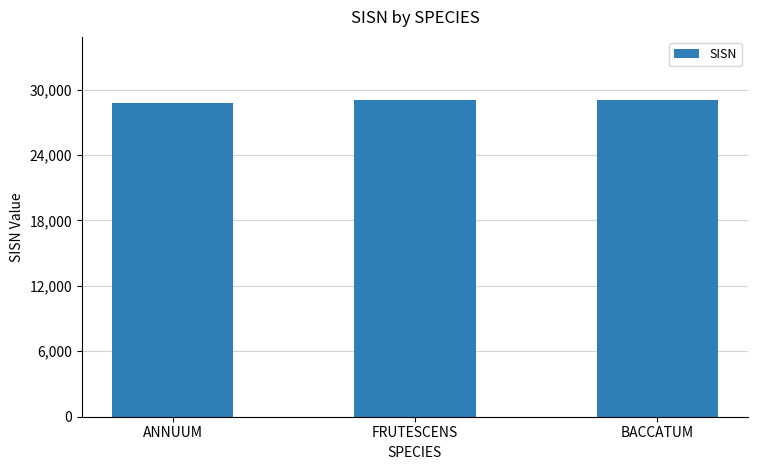

What is the smallest value displayed?

28777